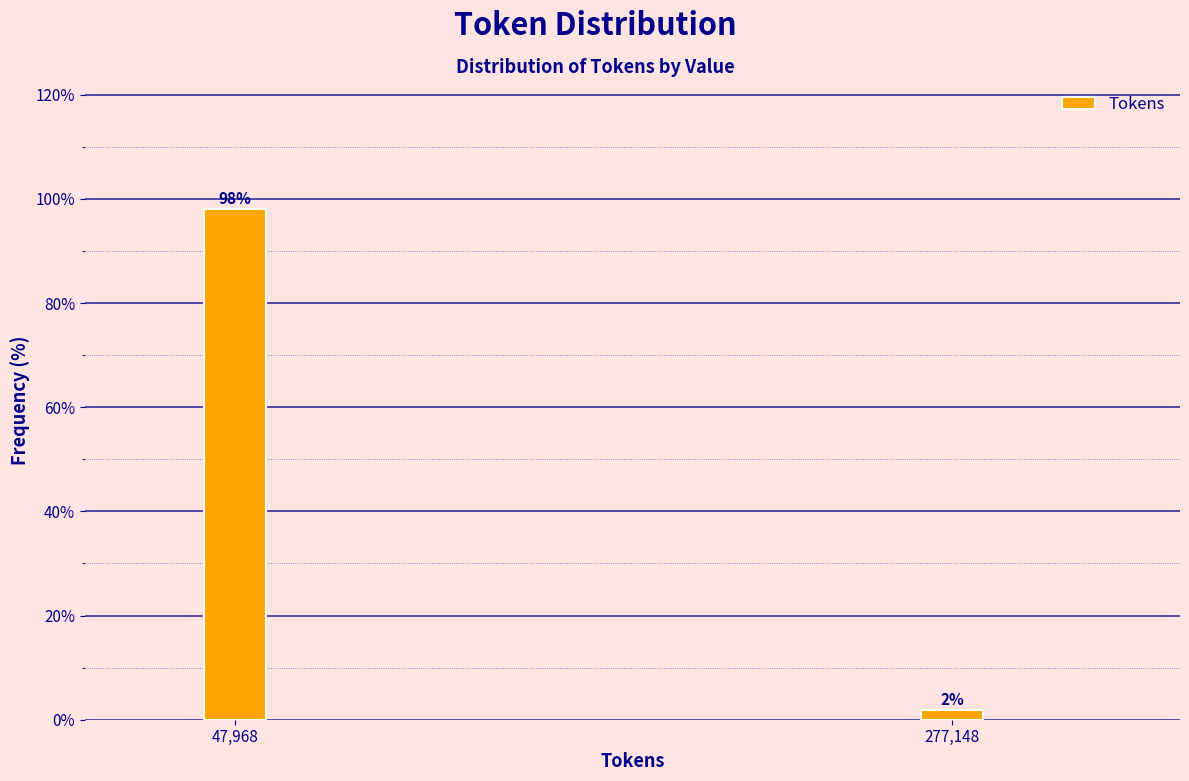

What is the label of the 1st bar from the left?

47,968